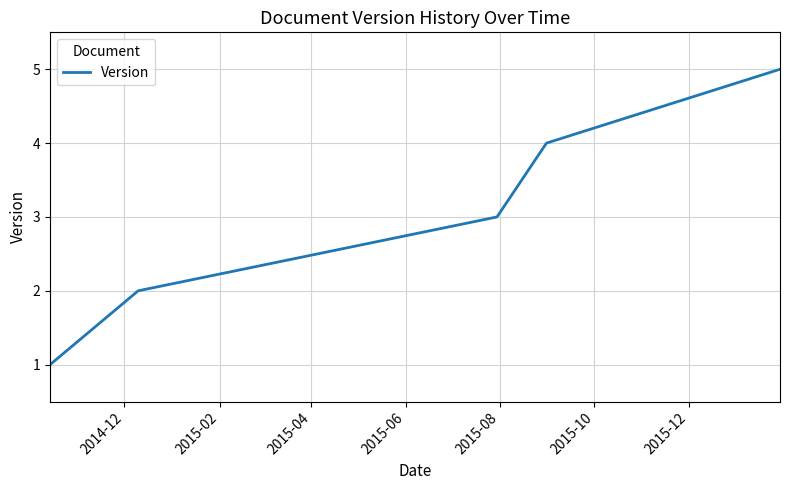

Does the chart display data point markers on the line(s)?

No